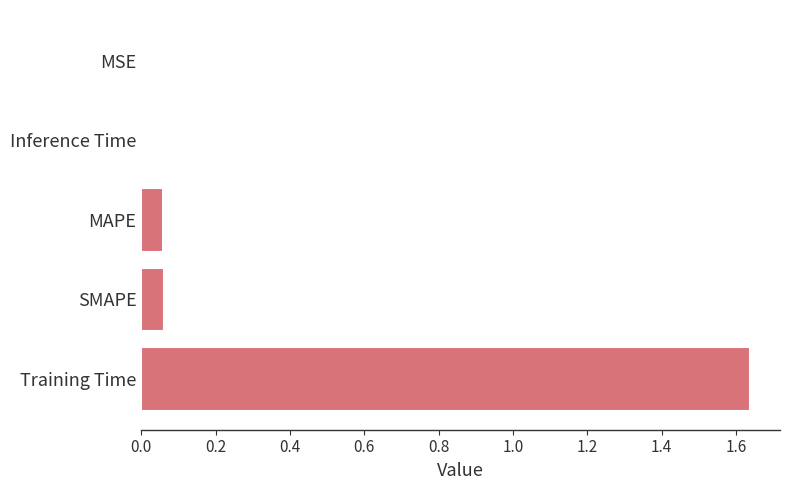

The chart shows a value of 0.0 at SMAPE. True or false?

False